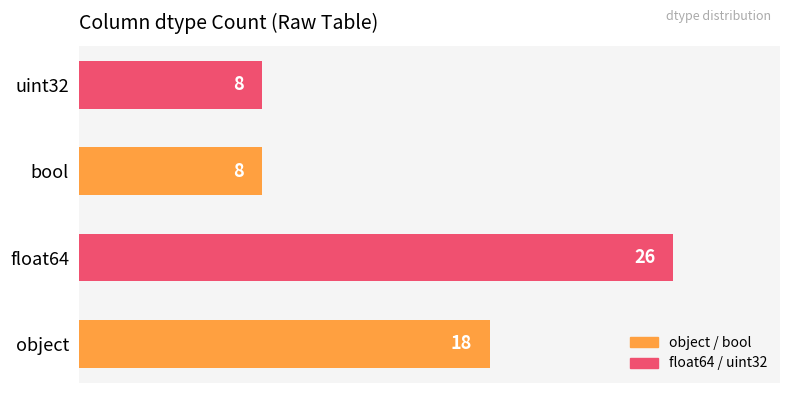

Count the values in the range 8 to 26.

4